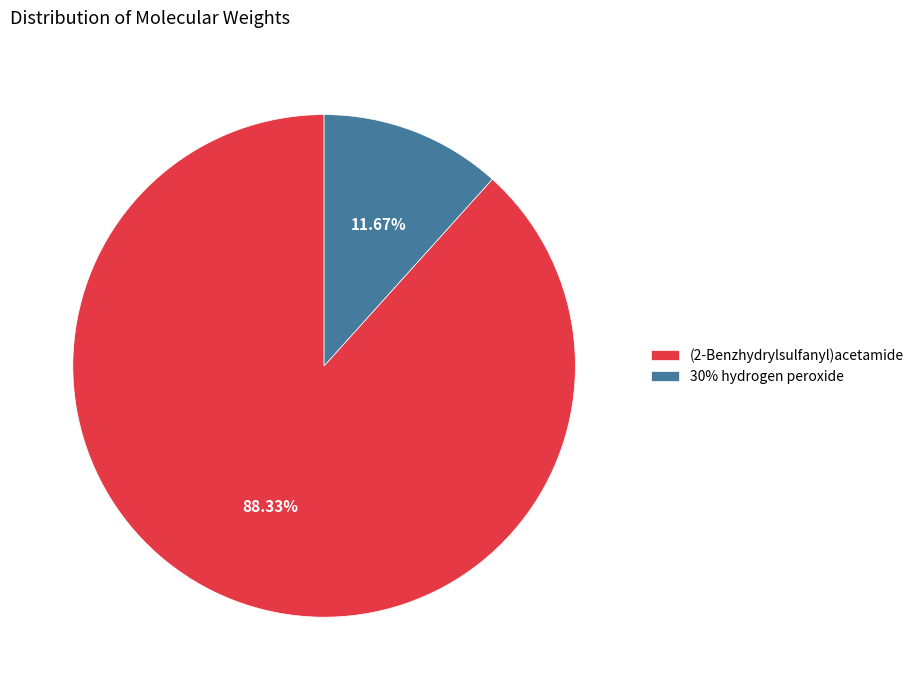

What percentage is NOT represented by (2-Benzhydrylsulfanyl)acetamide?

11.7%